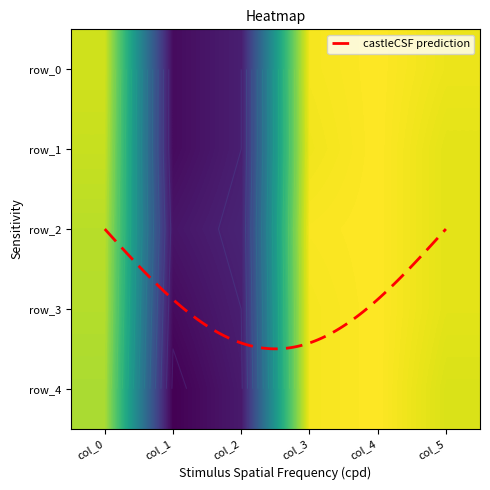

Where is col_5 nearest to the value 3?

row_1